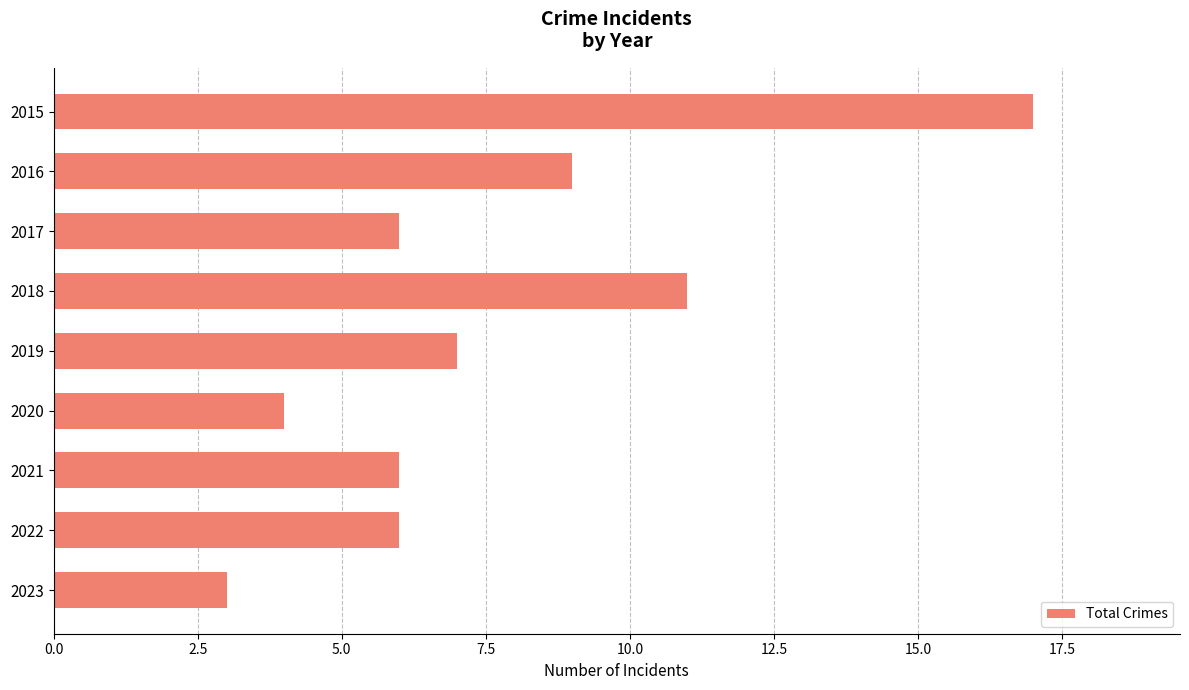

What is the smallest value displayed?

3